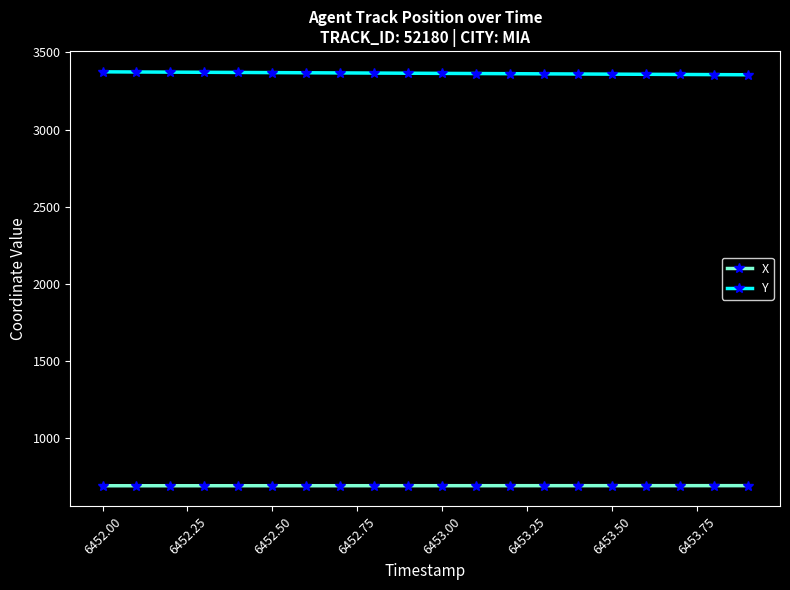

At how many categories does at least one series exceed 3179?

20